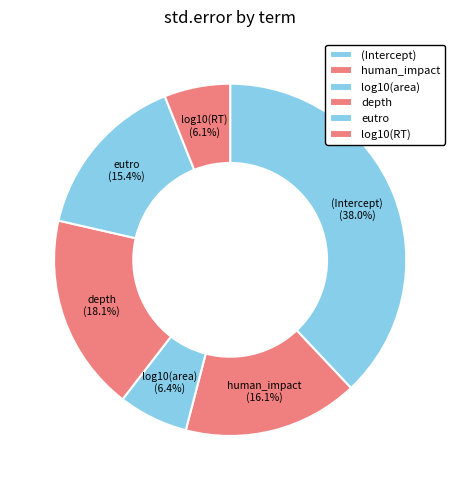

Count the number of slices in the pie.

6